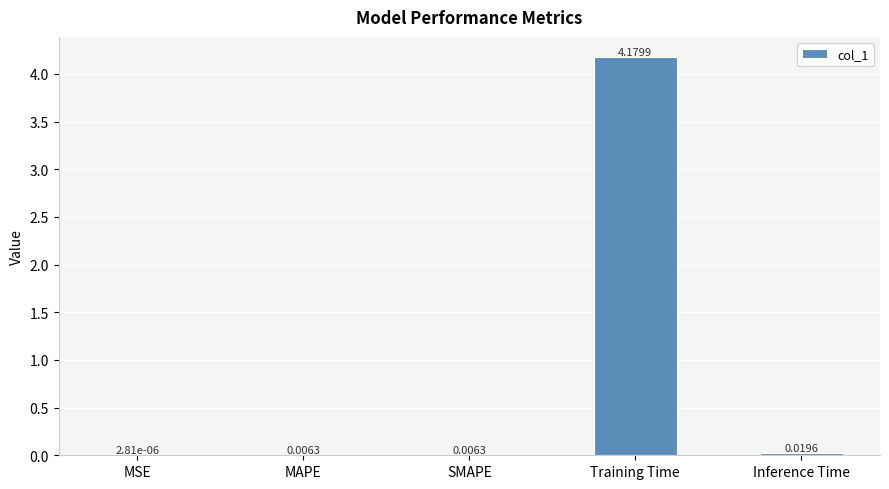

What is the sum of all values?

4.2